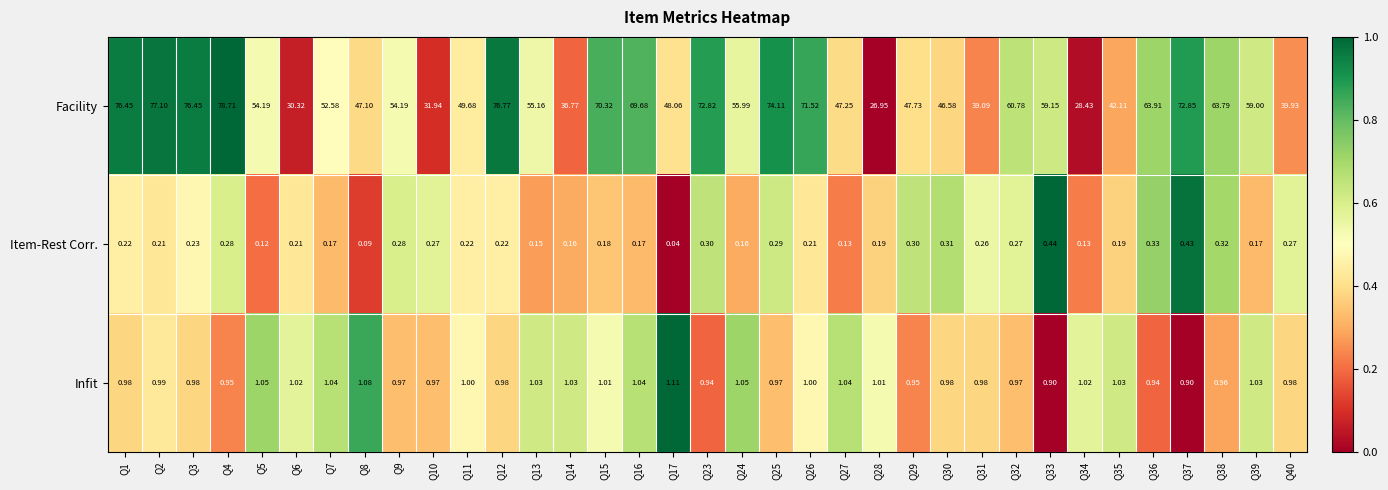

At Q15, list the series in order from smallest to largest.

Item-Rest Corr., Infit, Facility